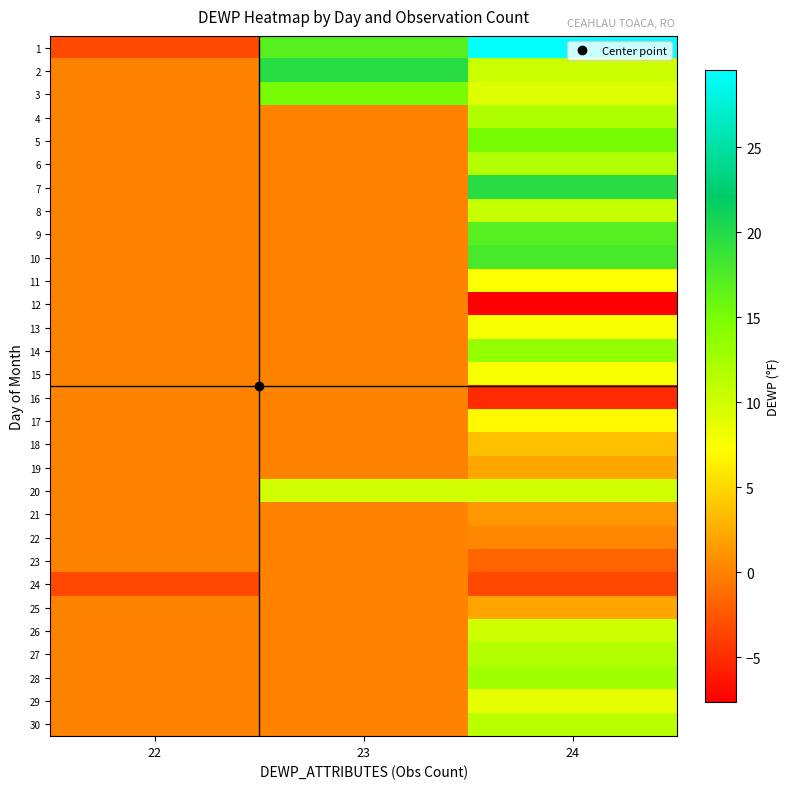

What is the difference between the highest and lowest values at 23?

19.7